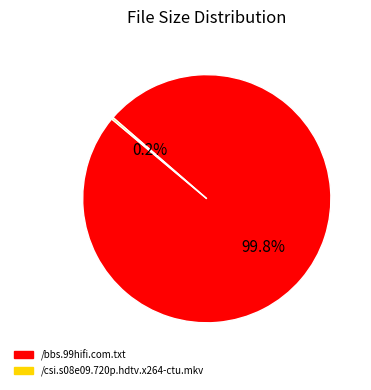

What is the largest slice in the pie chart?

/bbs.99hifi.com.txt